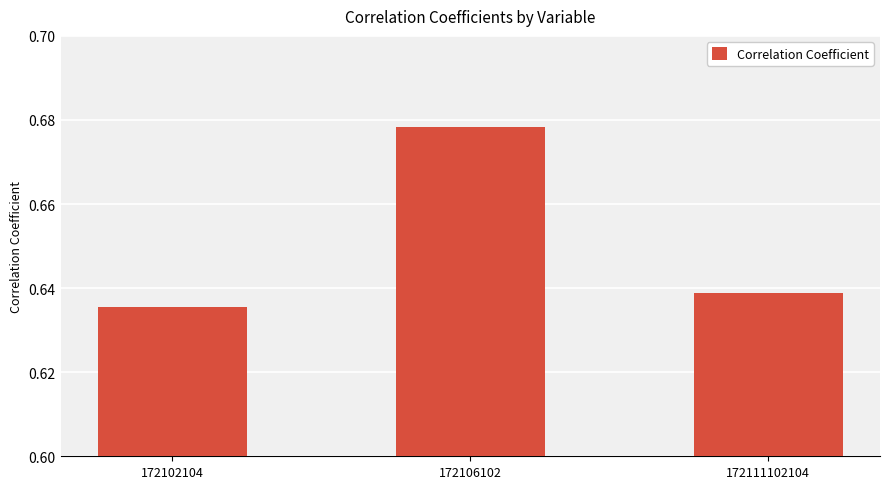

List the labels in order of value, smallest first.

172102104, 172111102104, 172106102